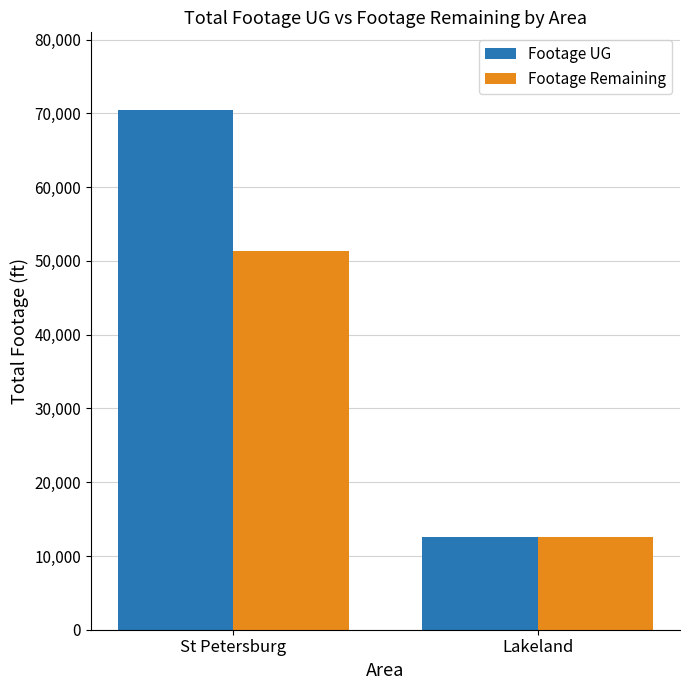

Between St Petersburg and Lakeland, which series saw the biggest shift?

Footage UG